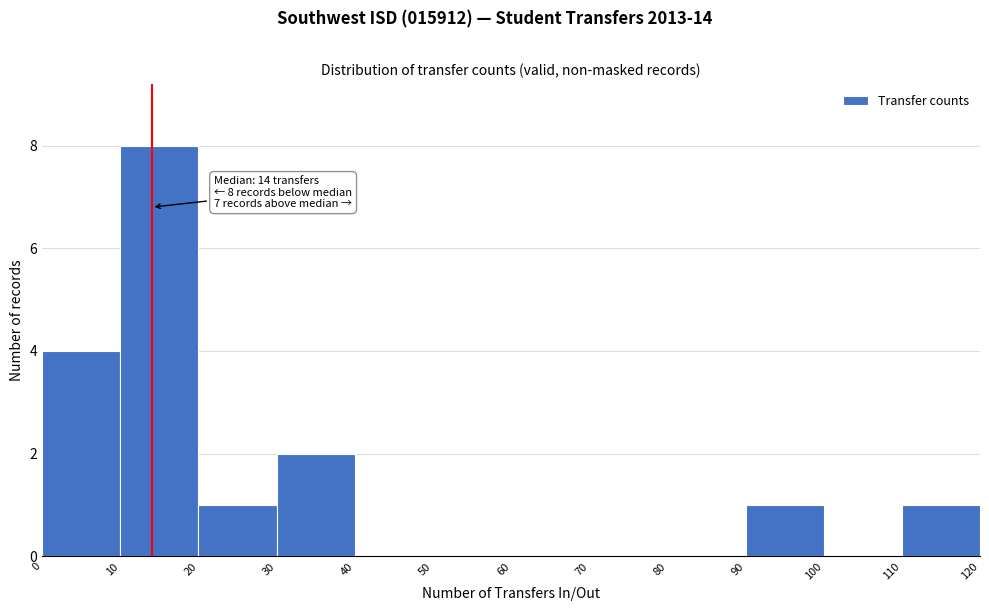

Over which range of the x-axis is the bar tallest?

10 to 20